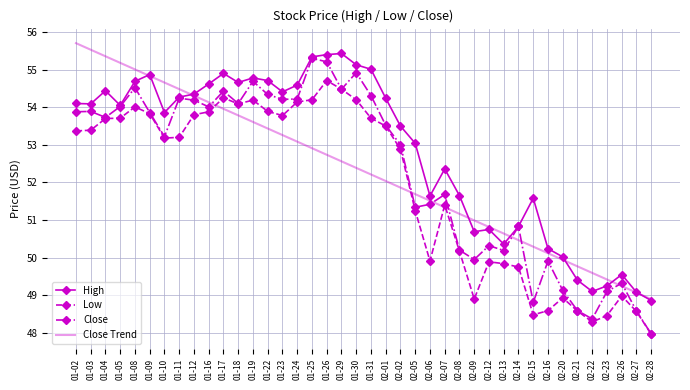

In High, how many points are lower than both neighbors (excluding endpoints)?

9